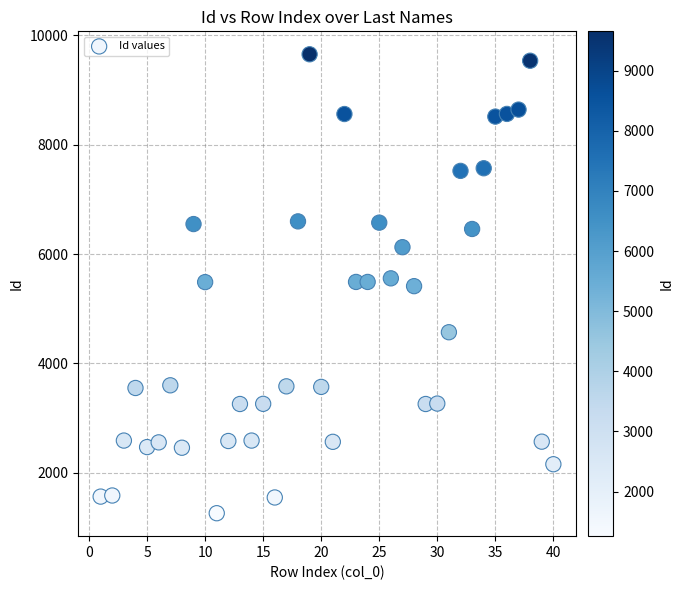

What is the range of X values (max minus min)?

39